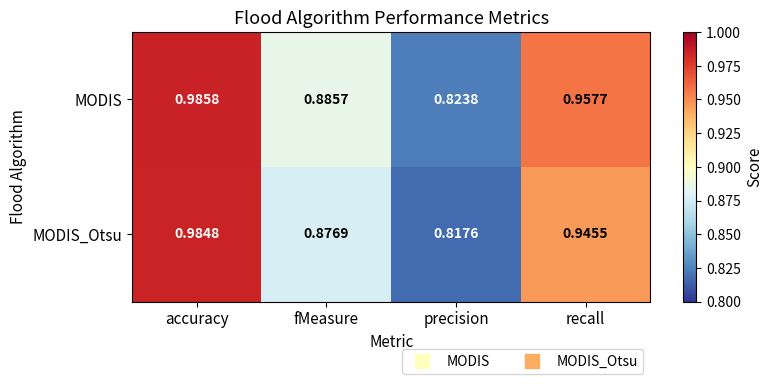

Which category has the highest value in the MODIS series?

accuracy